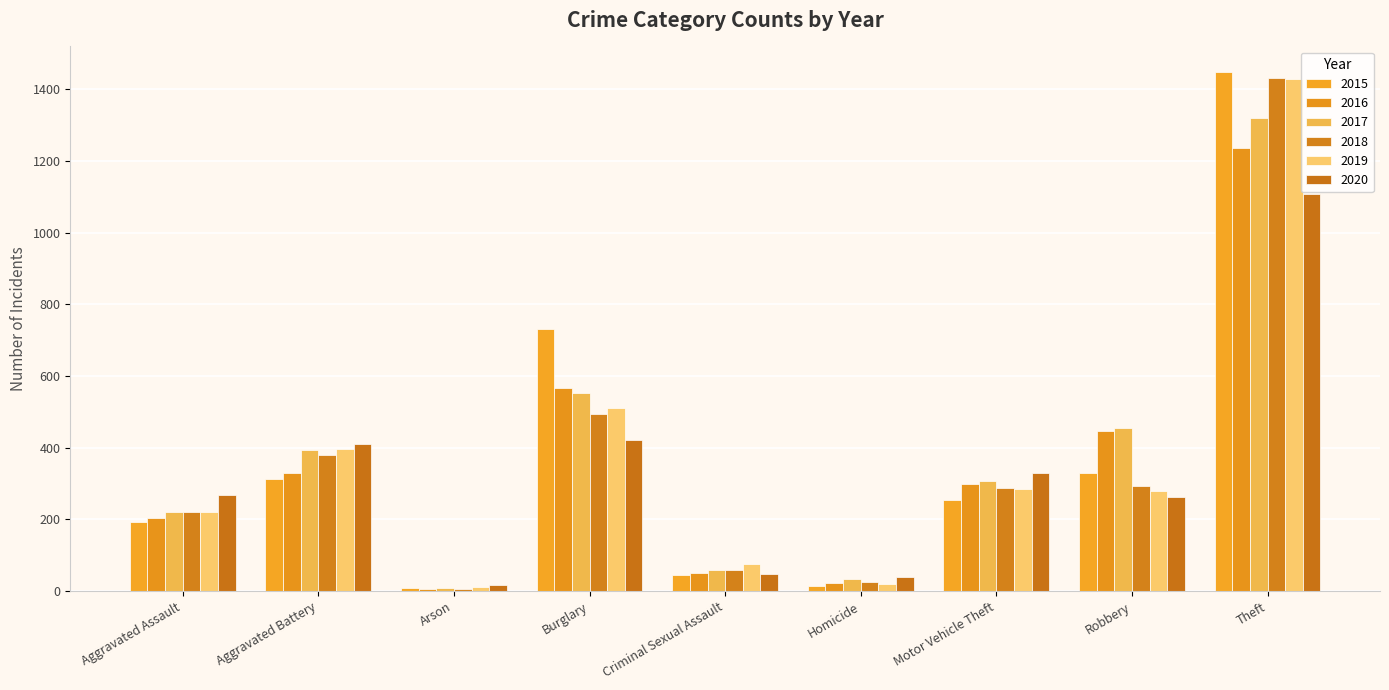

Which has a higher value, Motor Vehicle Theft or Robbery?

Robbery